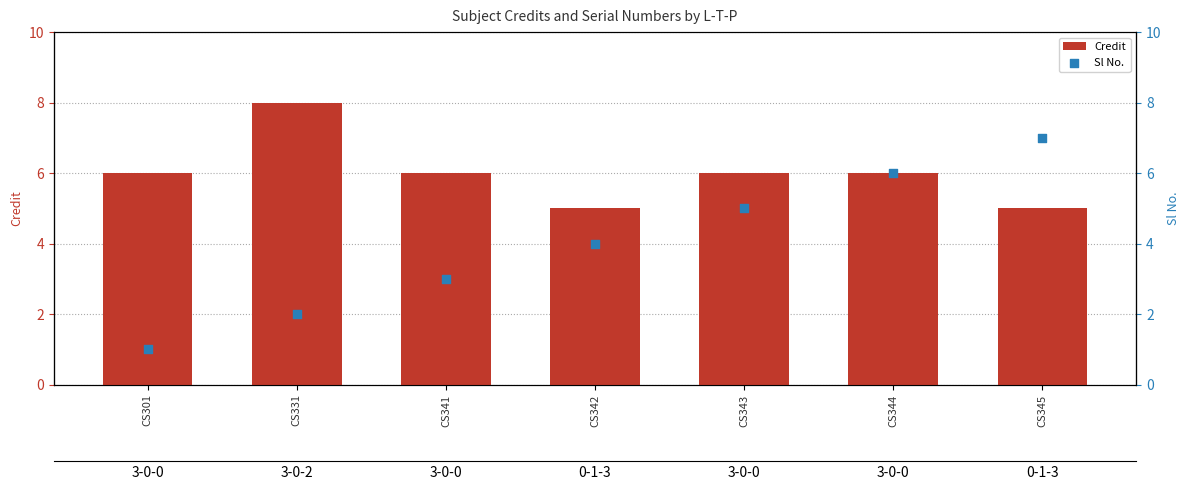

What is the total value across all series at CS341?

9